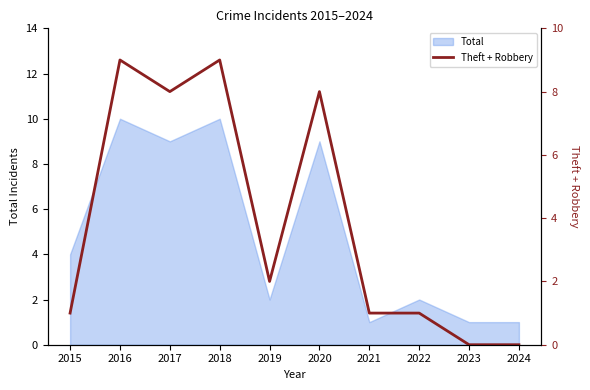

The Total series shows 2 at 2022. True or false?

True